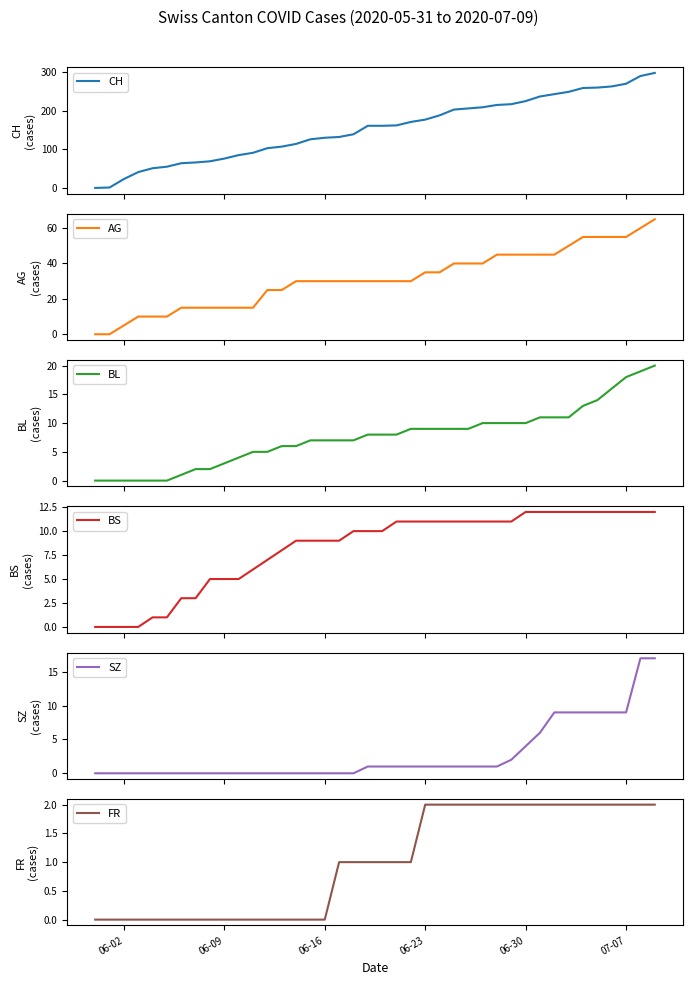

True or false: CH and SZ cross at least once.

False